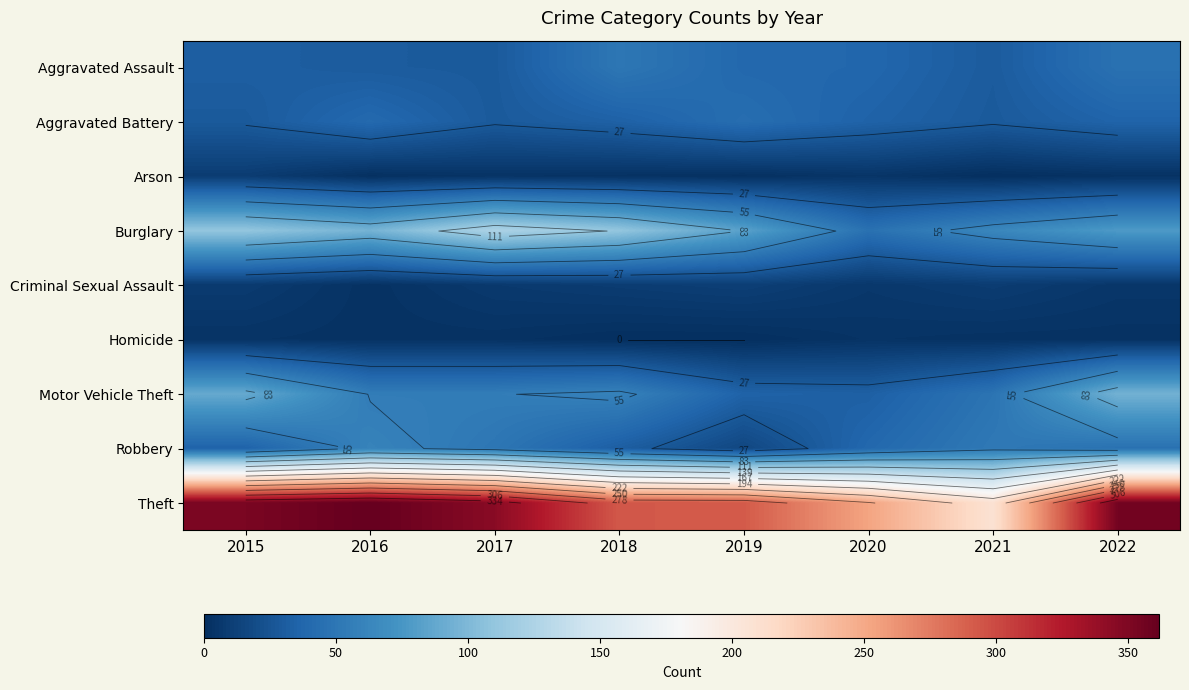

Which category has the highest value across all series?

2016